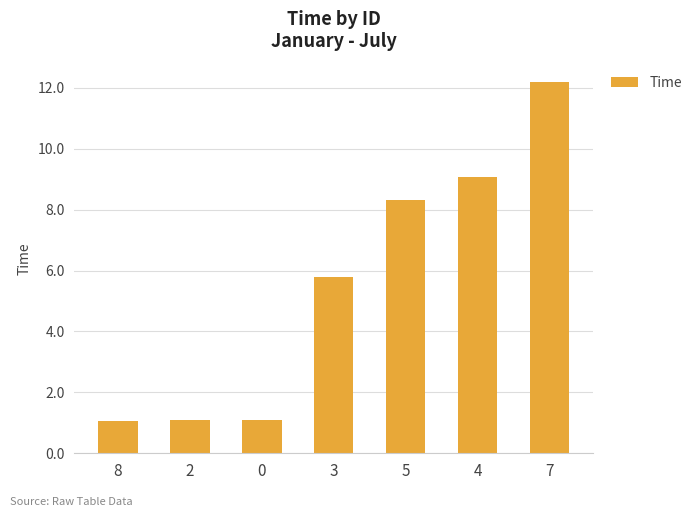

What is the minimum value shown in the chart?

1.1